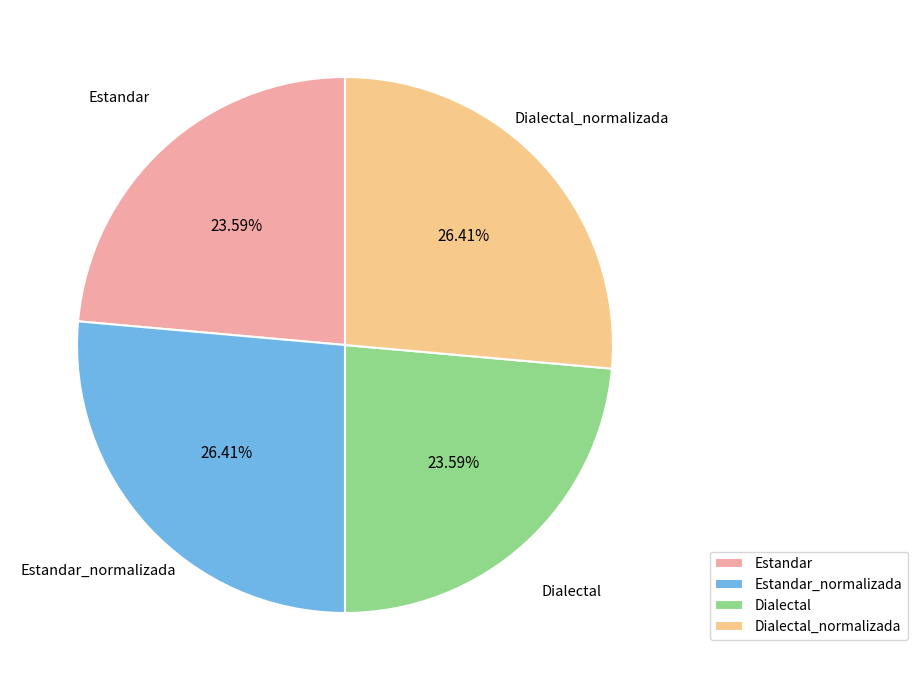

To the nearest percent, what is the combined percentage of Dialectal_normalizada and Estandar_normalizada?

53%